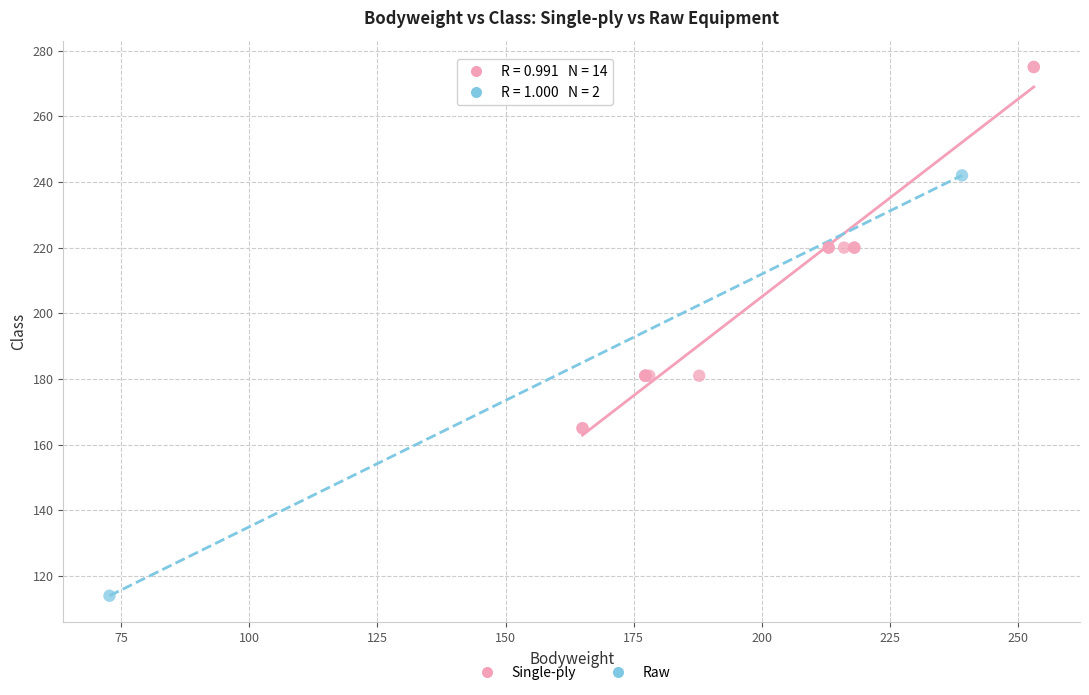

What are all the series names shown in the legend?

Single-ply, Raw